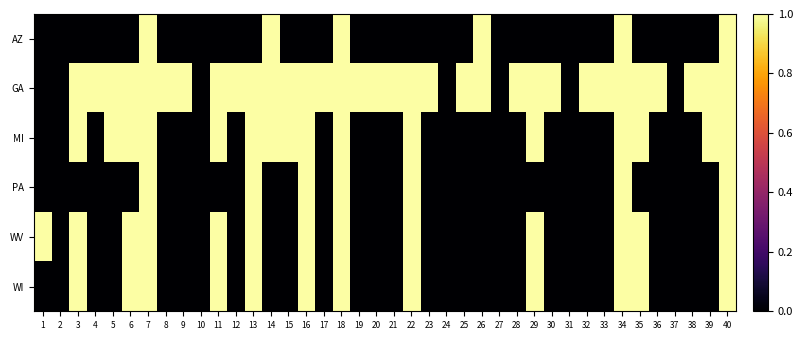

Which series changed the most between 18 and 33?

AZ